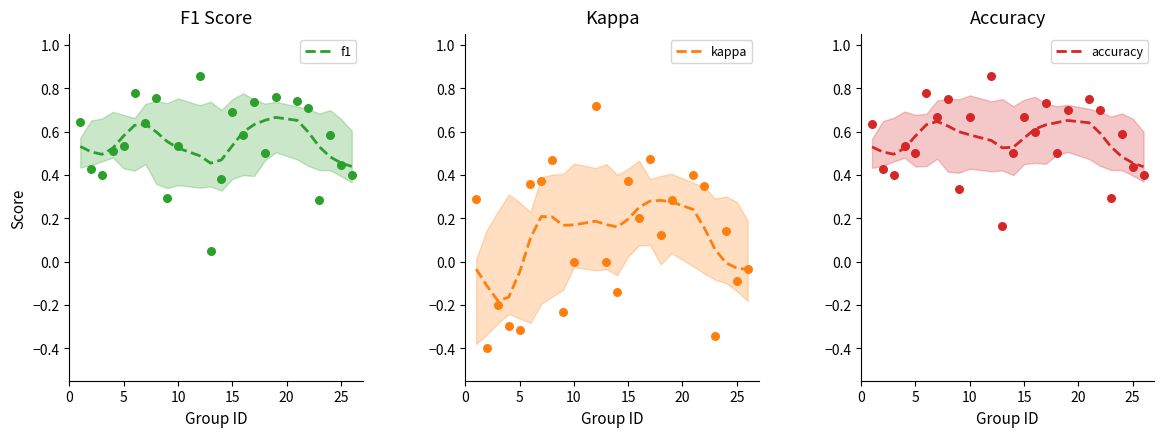

True or false: kappa has a value of 0.2 at 15.

True